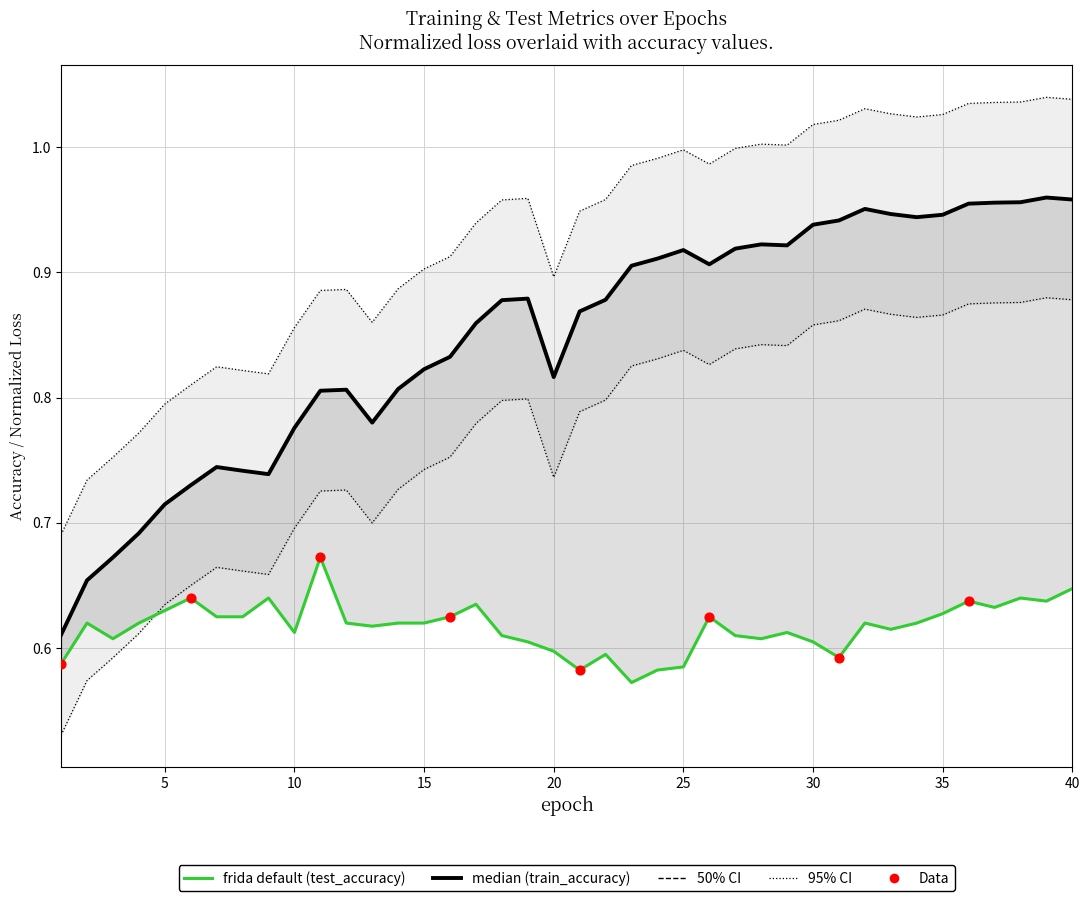

Which series reaches the minimum Y coordinate?

test_accuracy